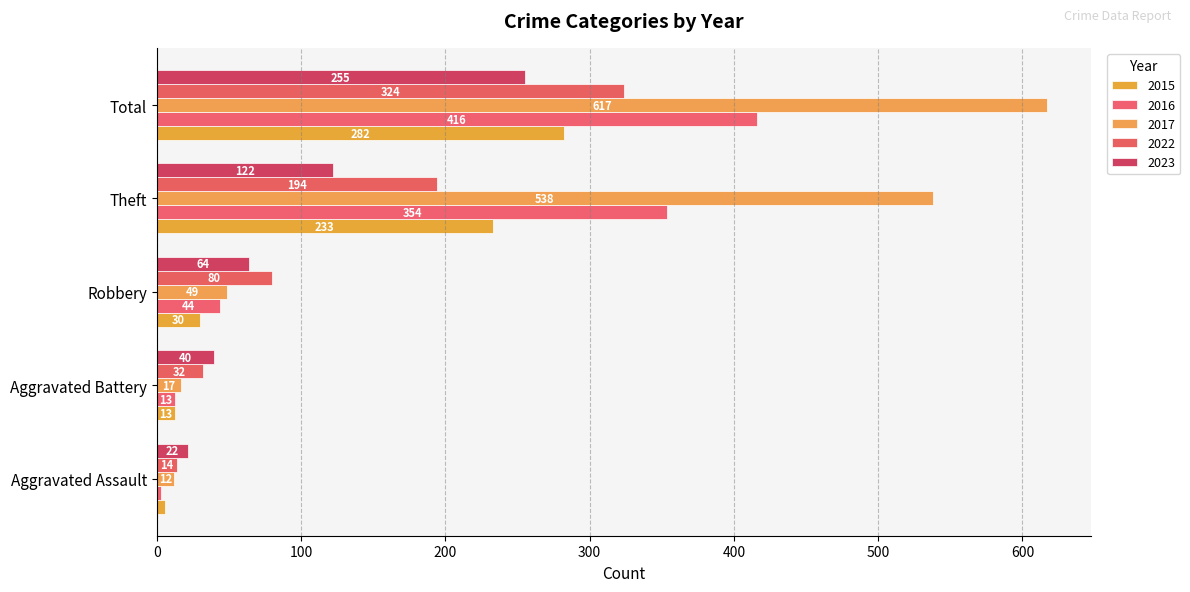

Which category has the lowest value in the 2017 series?

Aggravated Assault